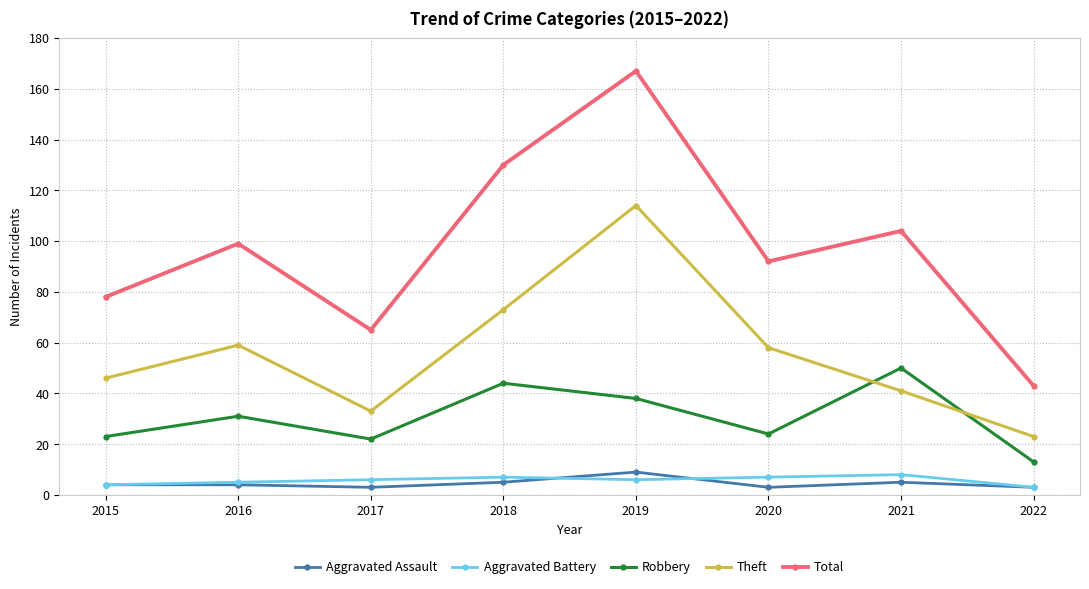

True or false: Robbery has a value of 31 at 2016.

True